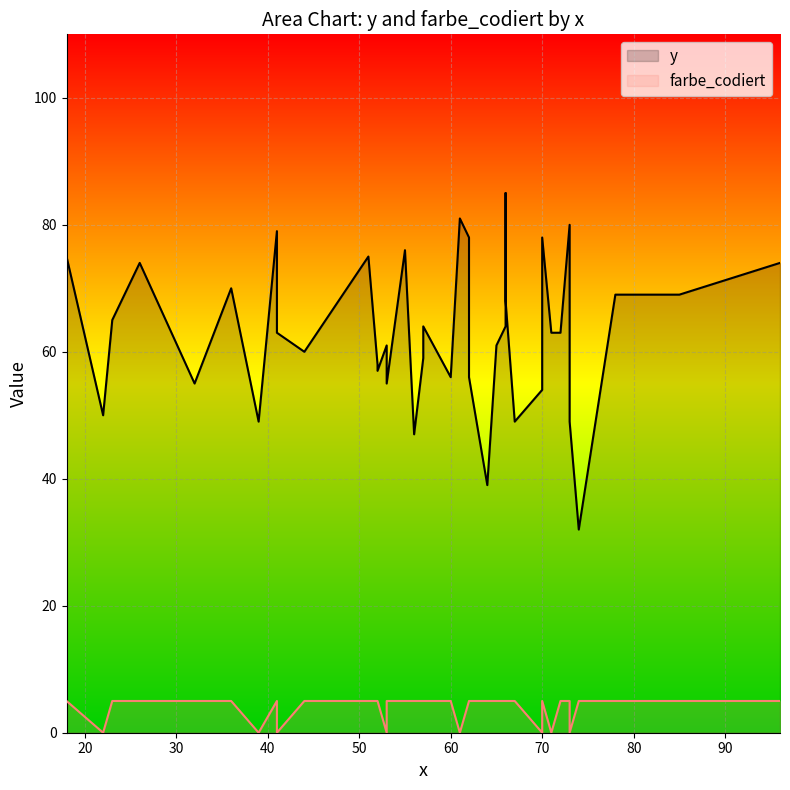

Rank the series by their maximum value, from highest to lowest.

y, farbe_codiert